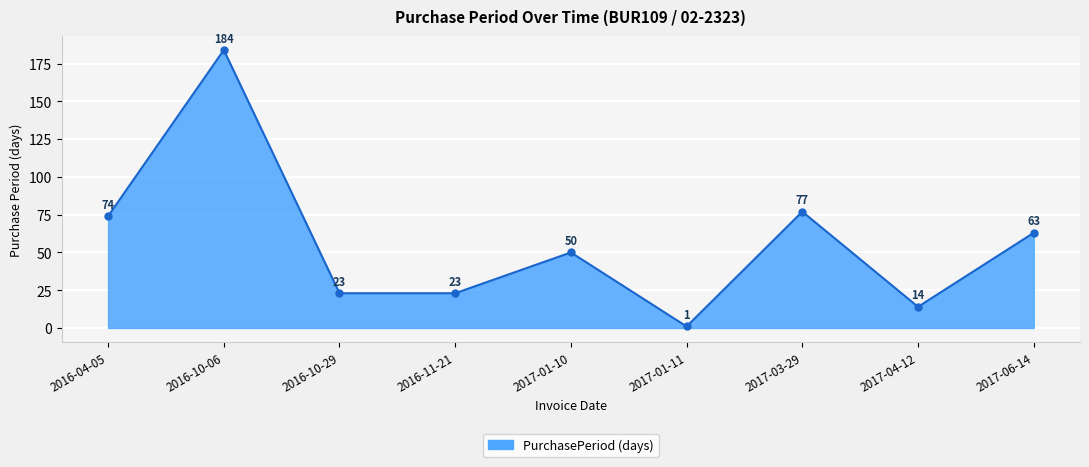

Reading left to right, what are all the values shown in this chart?

2016-04-05=74	2016-10-06=184	2016-10-29=23	2016-11-21=23	2017-01-10=50	2017-01-11=1	2017-03-29=77	2017-04-12=14	2017-06-14=63